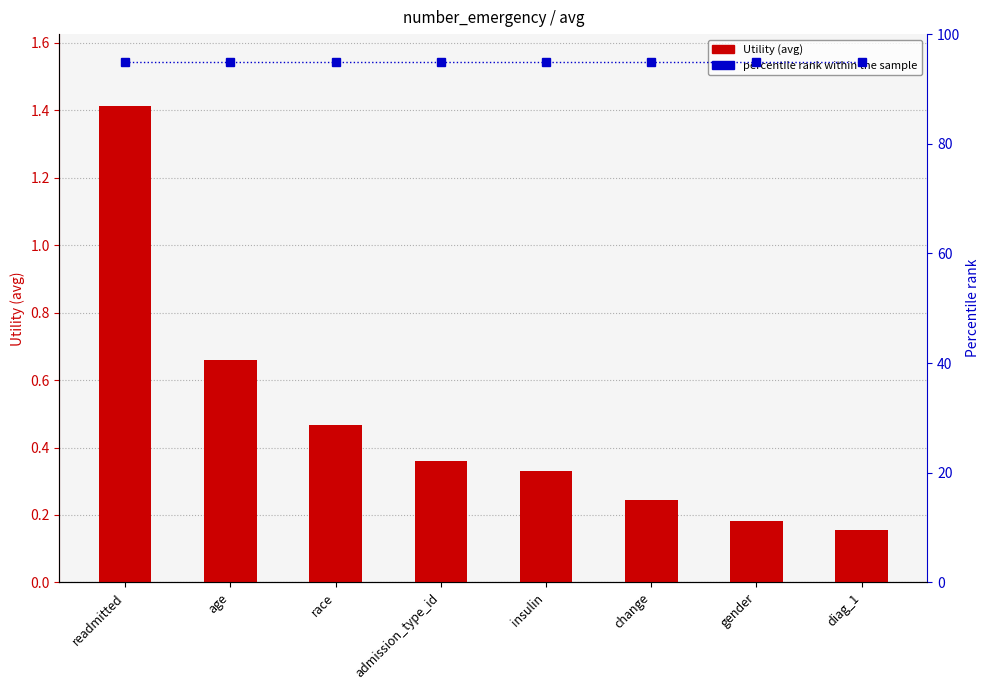

The value of Utility at age is 1.0. True or false?

False